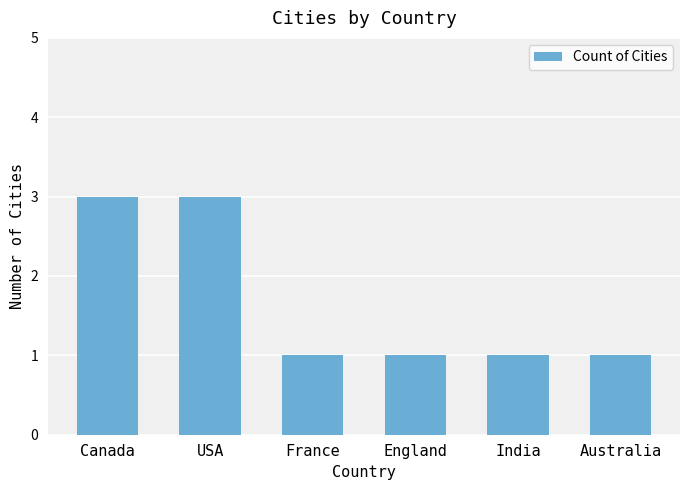

Is it true that the value at France is 2?

False